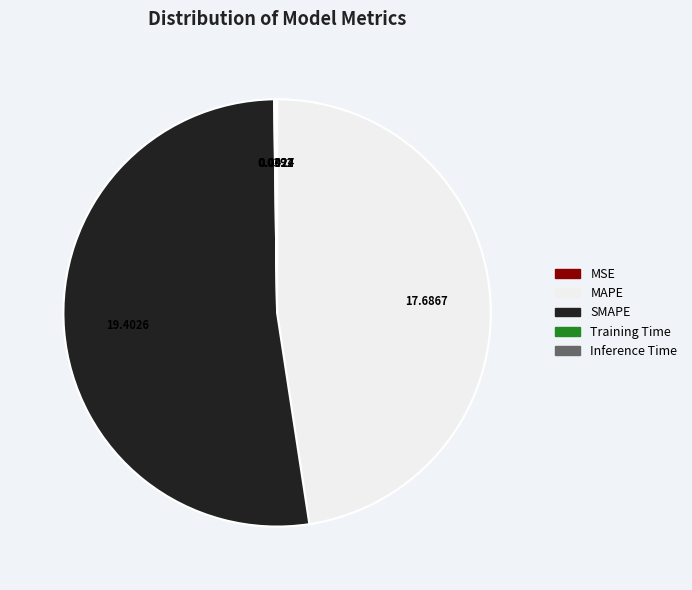

Which category has the biggest portion of the pie?

SMAPE